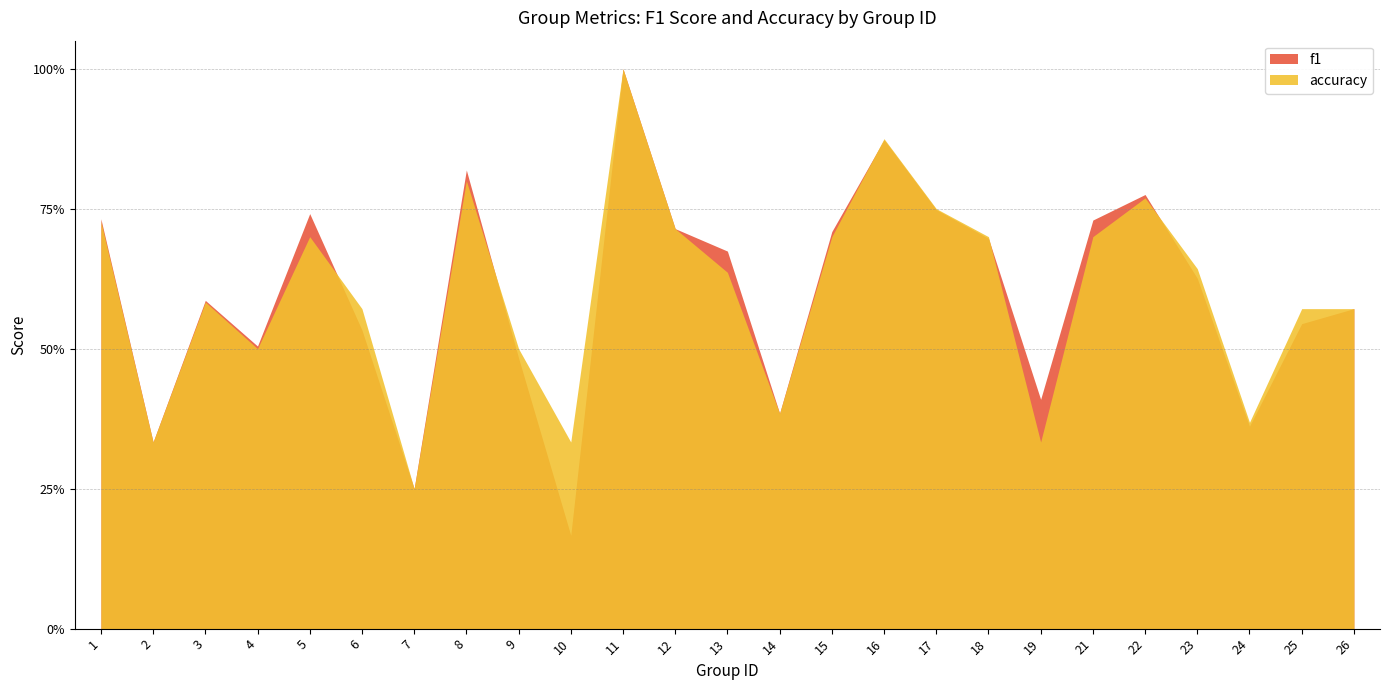

What is the difference between the maximum and minimum values in the accuracy series?

0.8